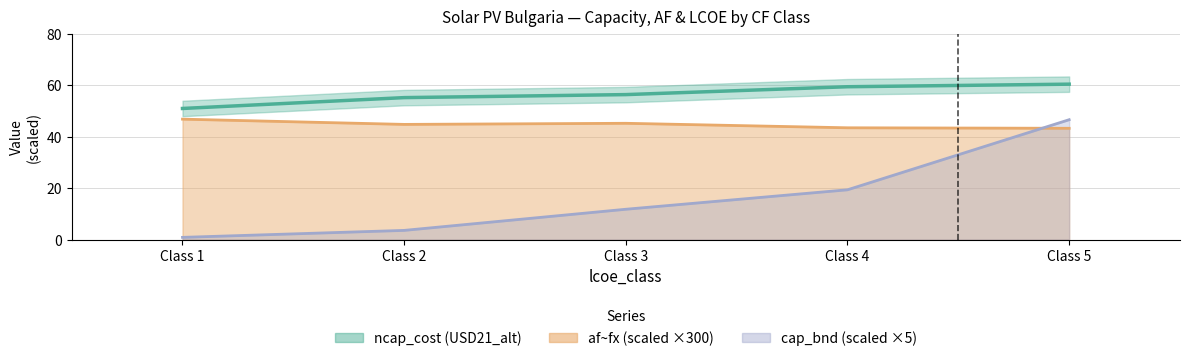

Reading right to left, what are all the values shown in this chart?

cap_bnd: 46.6	19.4	11.8	3.6	0.9
af_fx: 43.2	43.4	45.2	44.8	46.8
ncap_cost: 60.4	59.4	56.3	55.2	50.9